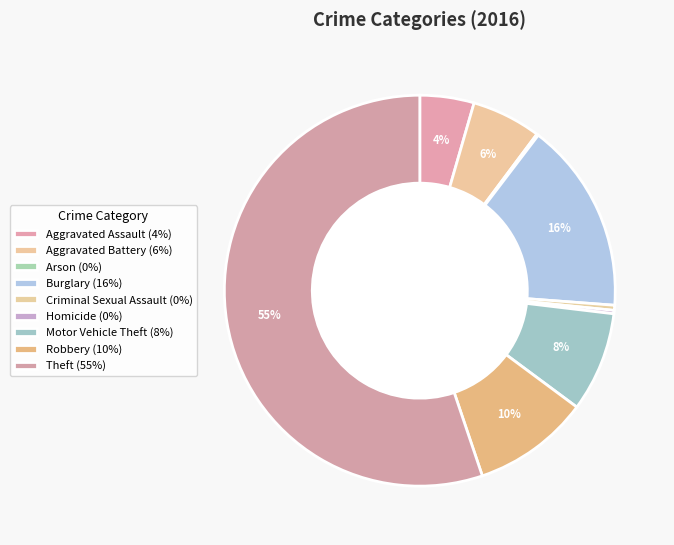

Which slice represents more than half of the pie?

Theft